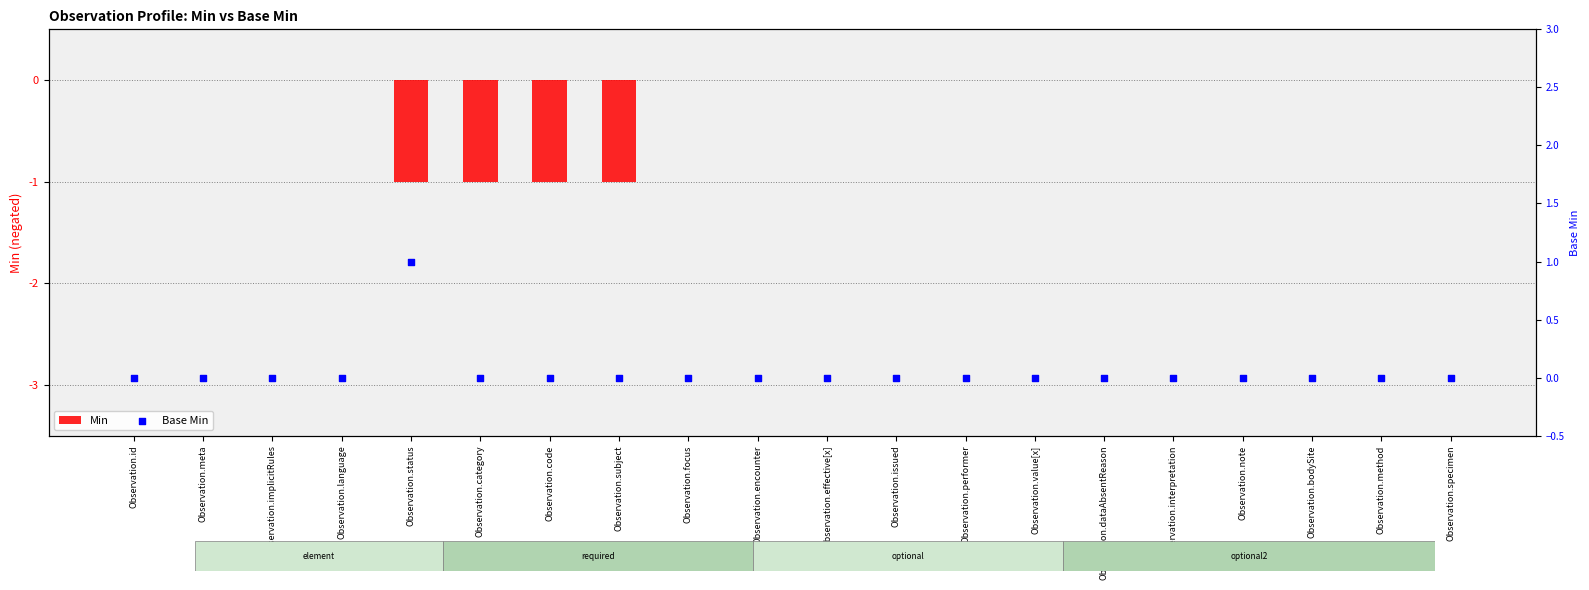

At which category is the sum across all series the highest?

Observation.id